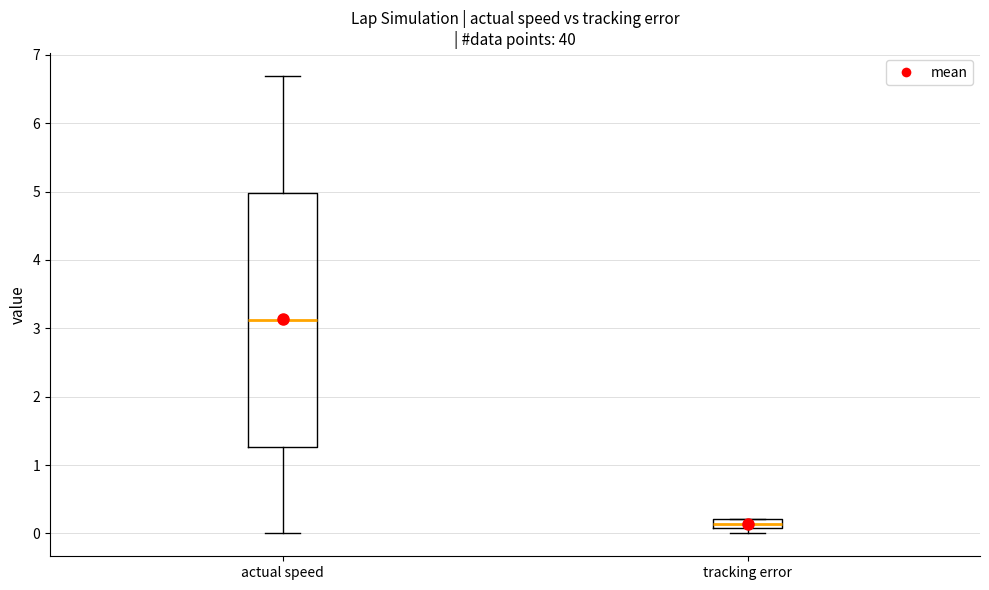

Where is the lower edge of the box for tracking error on the y-axis? The values are not printed on the chart, so give them approximately, as read against the axis.

0.1